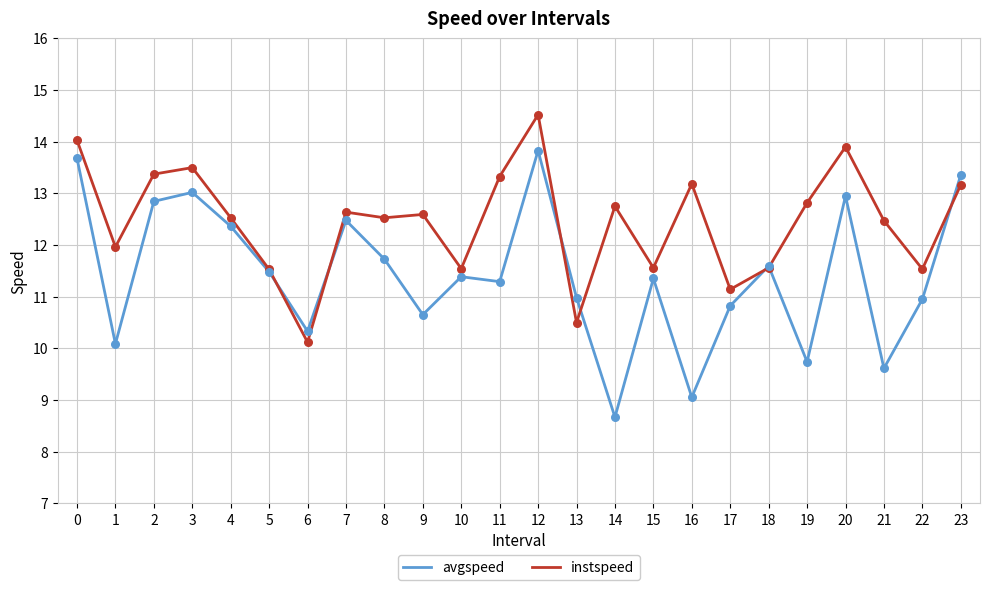

What are all the series names shown in the legend?

avgspeed, instspeed